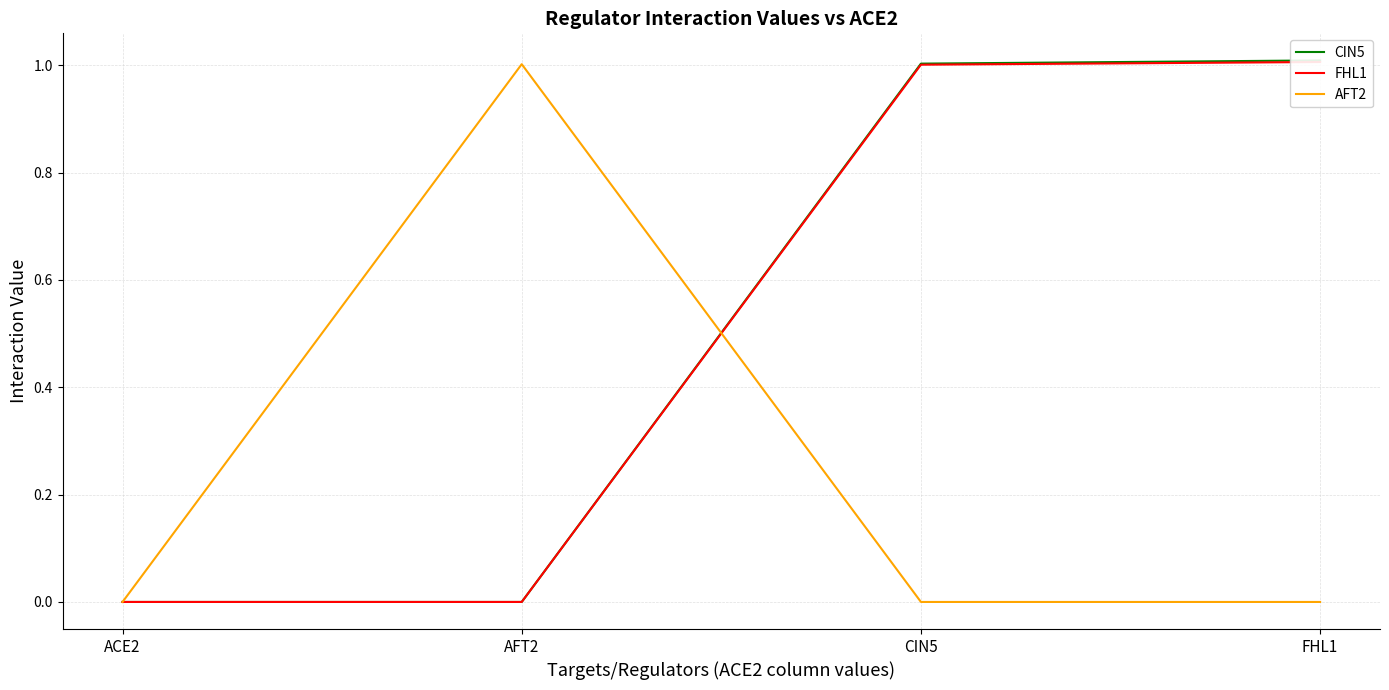

Between which two adjacent categories do AFT2 and CIN5 first intersect?

AFT2 and CIN5